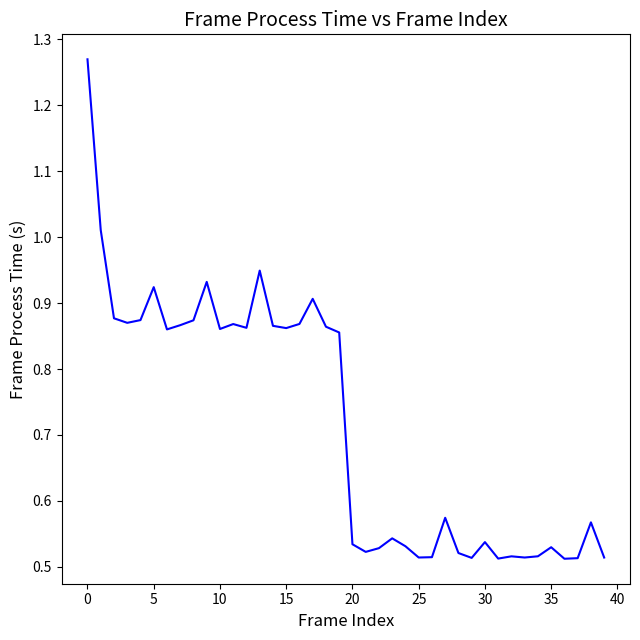

What is the difference between the maximum and minimum values?

0.8